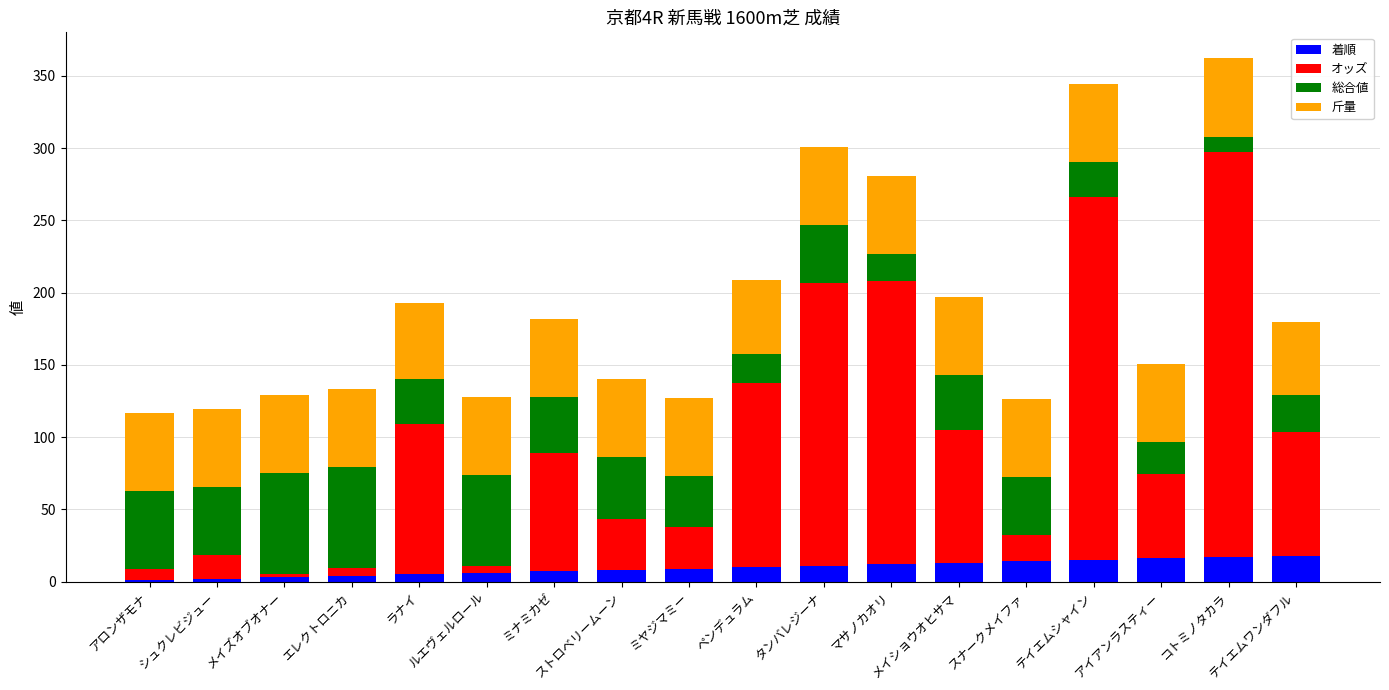

Does the chart contain stacked bars?

Yes